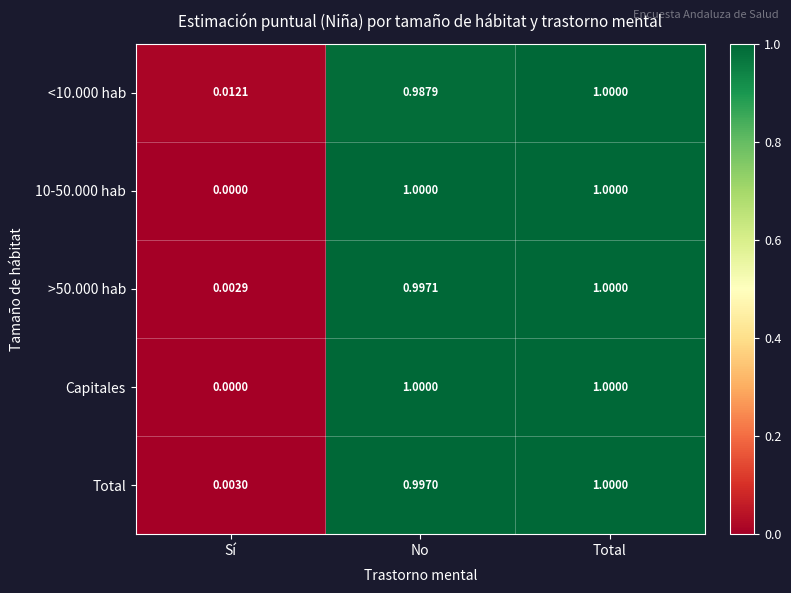

Where is Capitales nearest to the value 0?

Sí